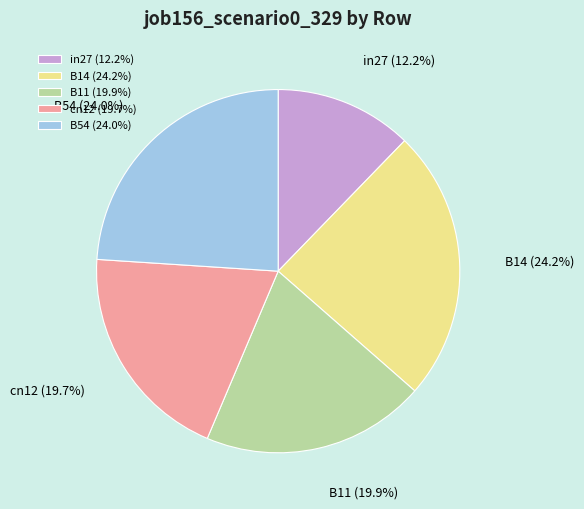

How many segments does this pie chart have?

5